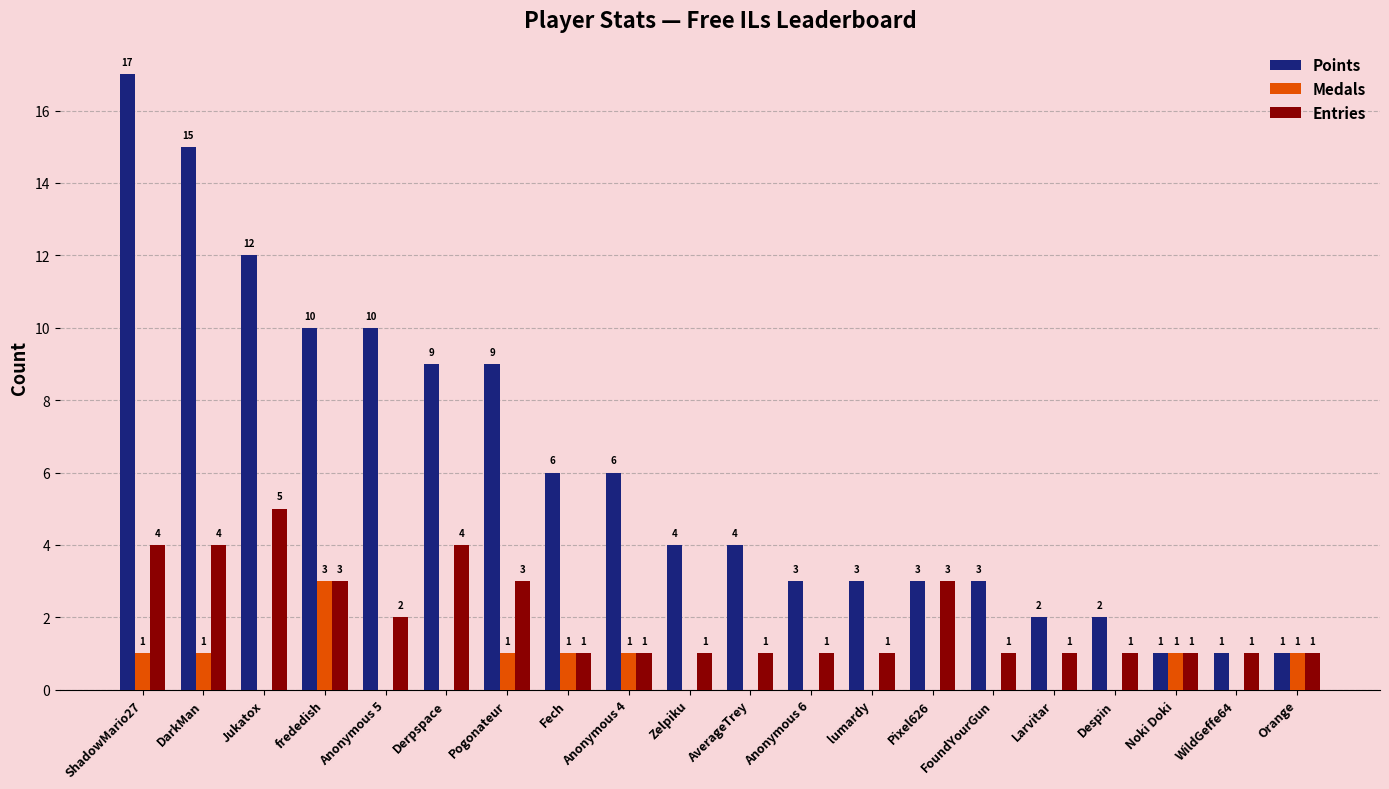

What is the sum of the Points values at Despin and WildGeffe64?

3